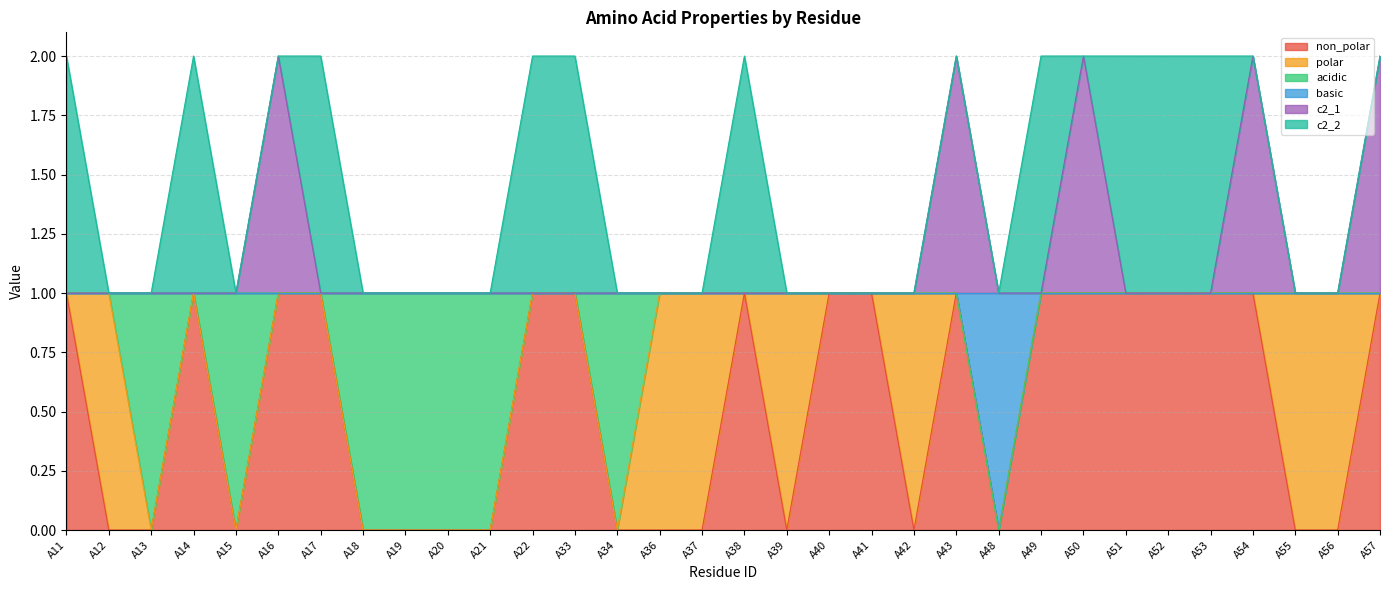

How many lines are shown in the chart?

6